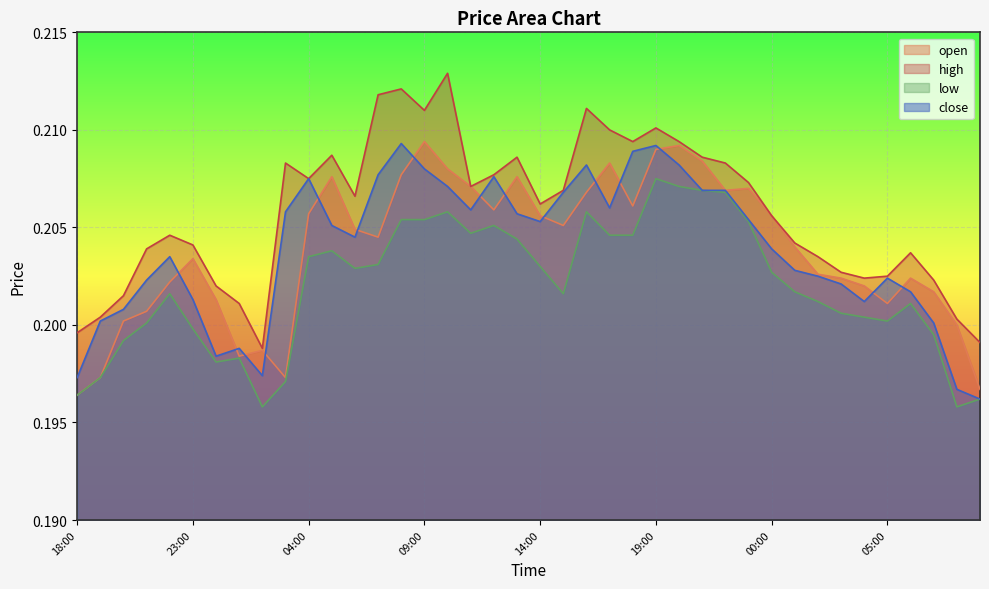

What is the value of the low point at the 35th from the left?

0.2